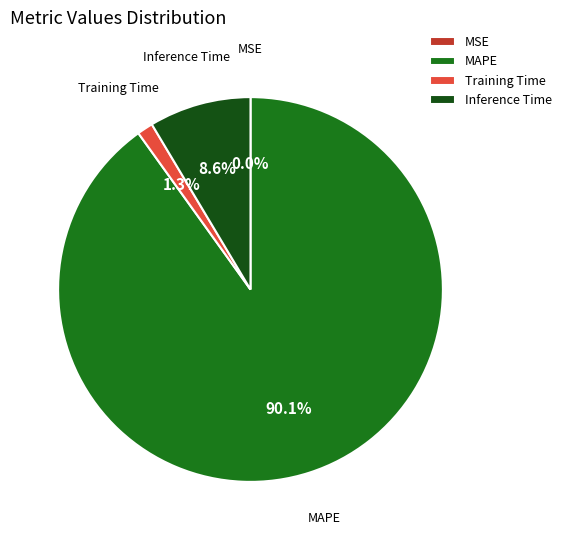

Do MAPE and Inference Time together represent more than half of the pie?

Yes